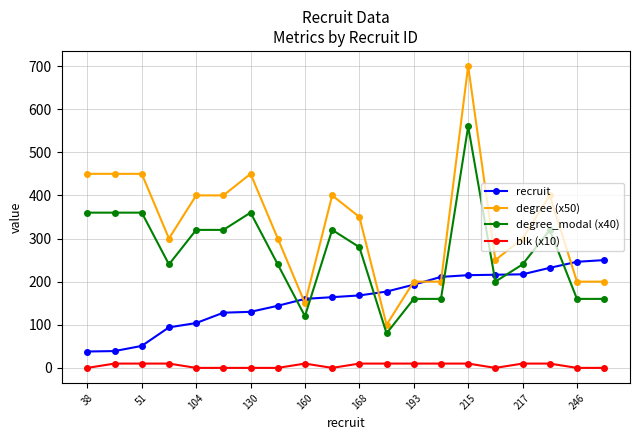

Which series has the widest spread of values?

degree (x50)